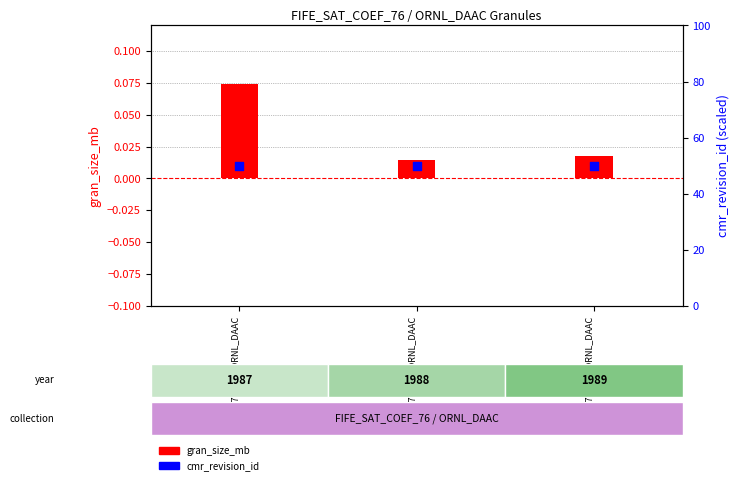

What are all the series names shown in the legend?

gran_size_mb, cmr_revision_id